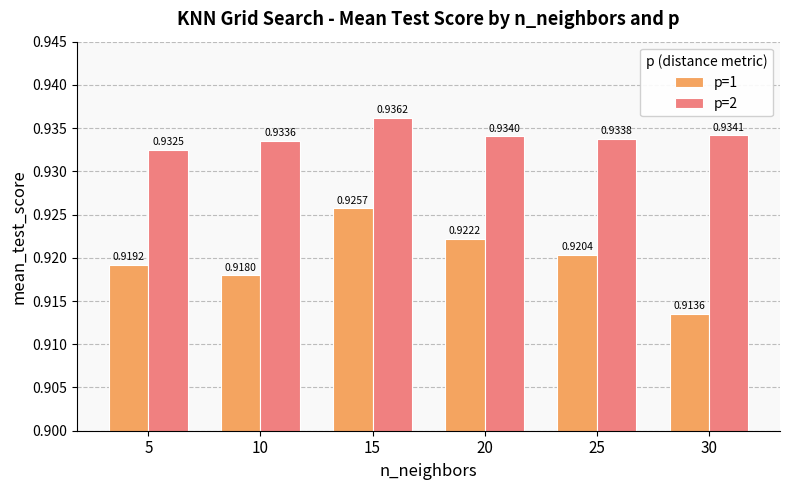

Rank the series at 20 from lowest to highest value.

p=1, p=2